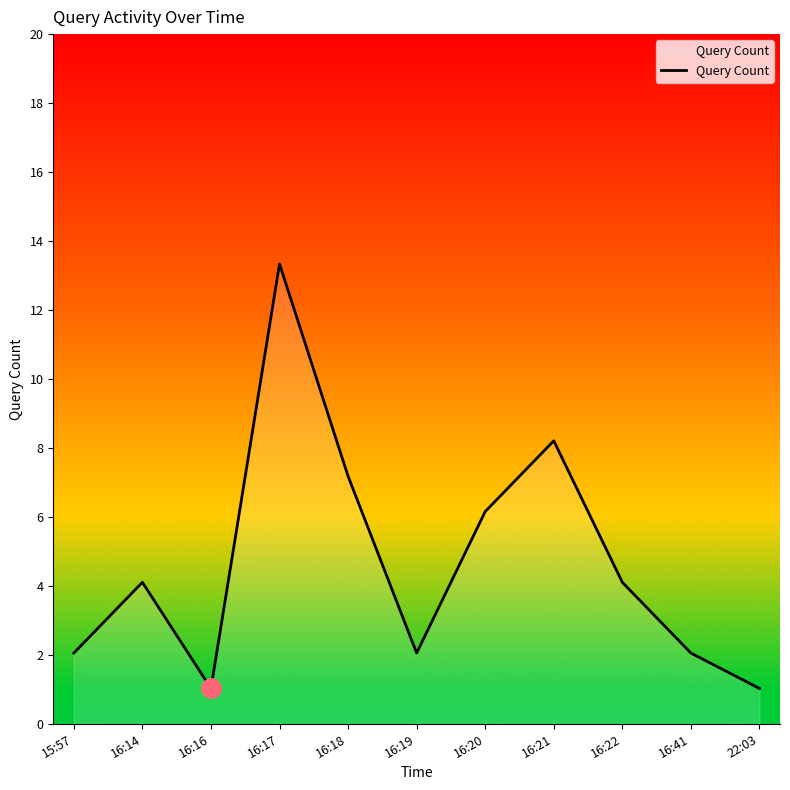

What is the minimum value shown in the chart?

1